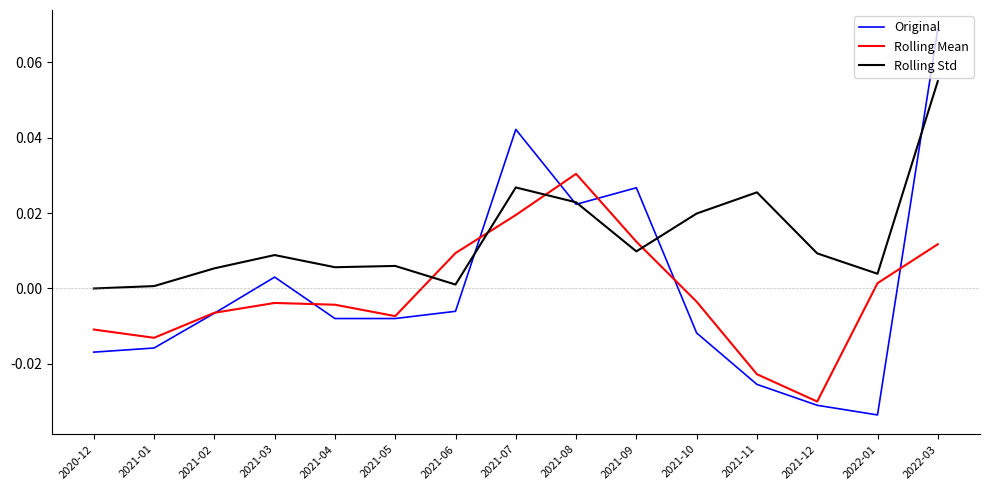

Rank the series by their maximum value, from lowest to highest.

Rolling Mean, Rolling Std, Original